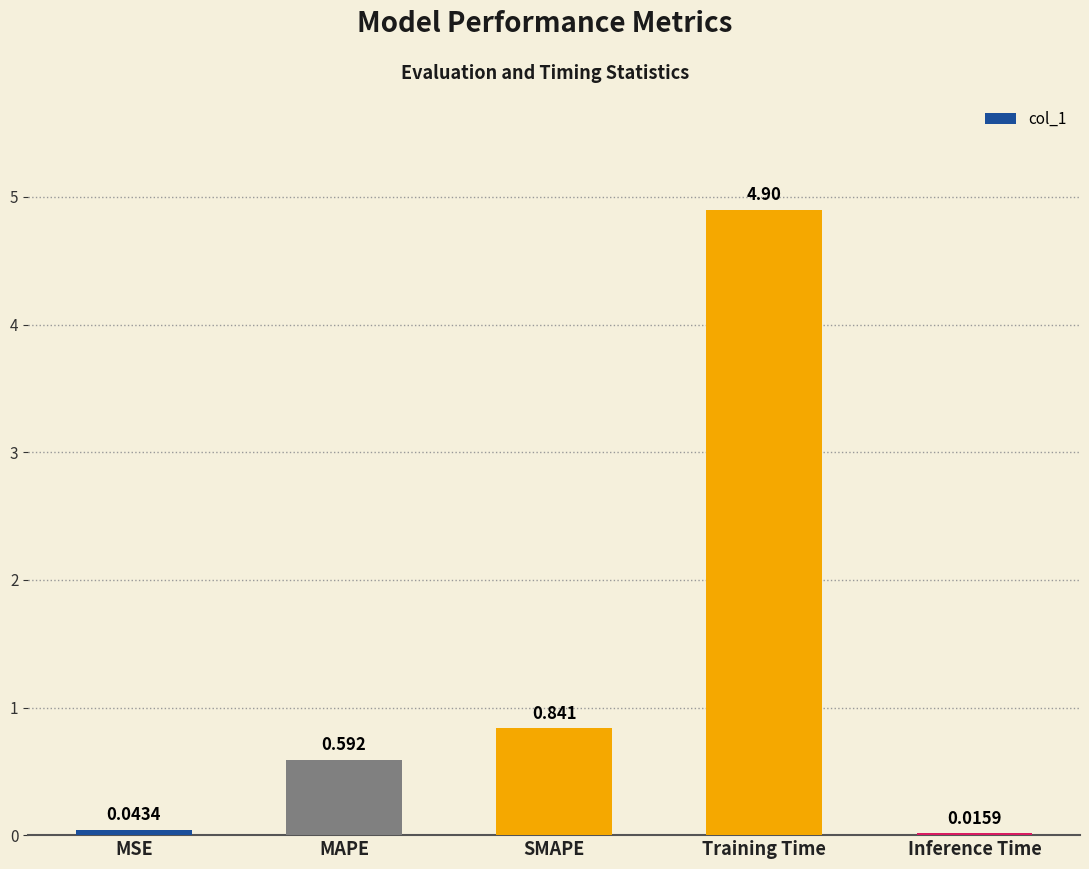

How many series are shown in this chart?

1